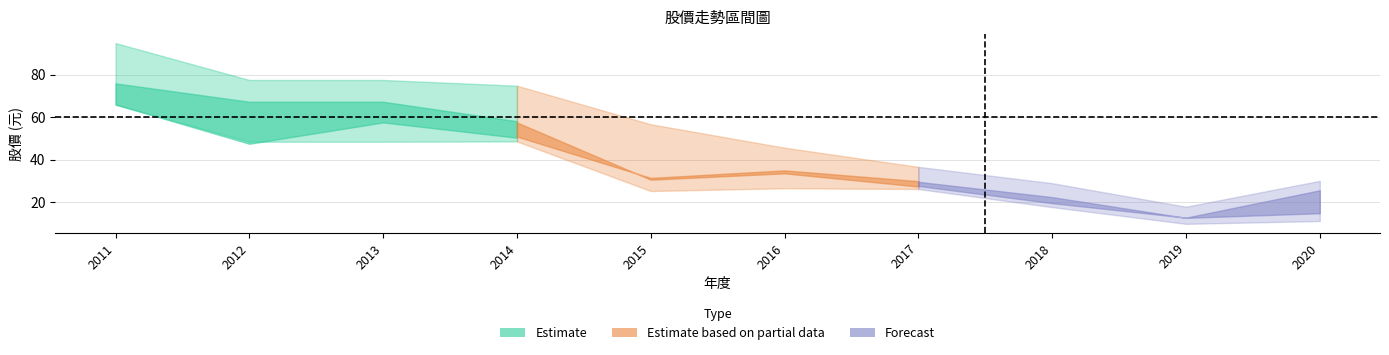

Reading left to right, extract all data points from this chart.

年均價: 2011=74.5	2012=66.0	2013=66.0	2014=57.0	2015=30.2	2016=33.2	2017=27.1	2018=19.1	2019=12.4	2020=25.1
最高價: 2011=95.0	2012=77.6	2013=77.6	2014=74.9	2015=56.7	2016=45.6	2017=36.6	2018=28.9	2019=17.8	2020=30.0
最低價: 2011=65.9	2012=48.5	2013=48.5	2014=48.6	2015=25.2	2016=26.5	2017=26.1	2018=17.6	2019=9.7	2020=11.1
除息前股價: 2011=69.5	2012=50.0	2013=60.6	2014=53.0	2015=32.7	2016=36.4	2017=31.1	2018=23.5	2019=13.2	2020=15.5